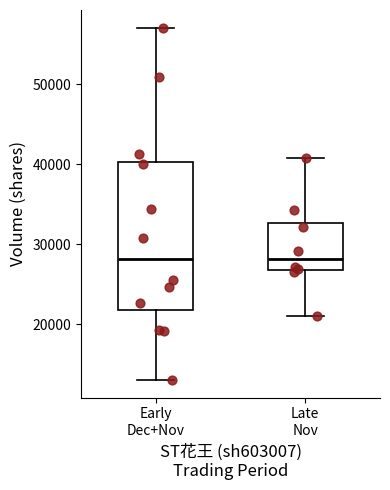

Reading left to right, transcribe this box plot: for each box, give where its median line is, the range the box spans, and where its two whiskers end, as read against the y-axis. The values are not printed on the chart, so give them approximately, as read against the axis.

Early Dec+Nov: median 28000, box 22000 to 40000, whiskers 13000 to 57000
Late Nov: median 28000, box 27000 to 33000, whiskers 21000 to 41000